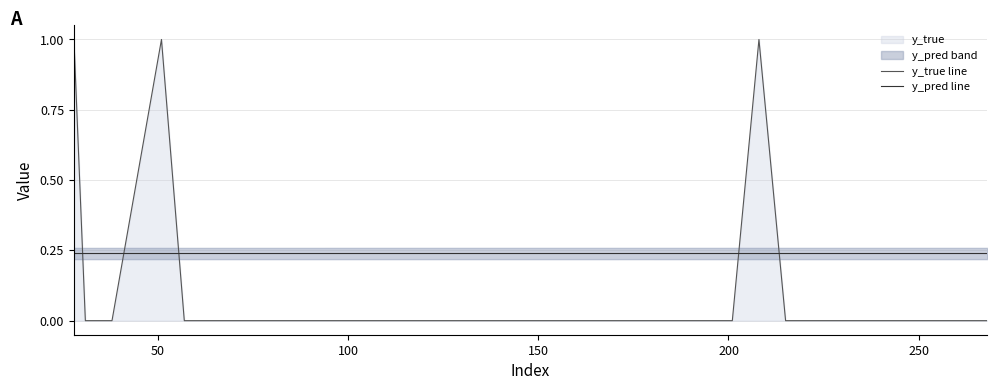

What is the value of the y_pred line point at the 1st from the left?

0.2